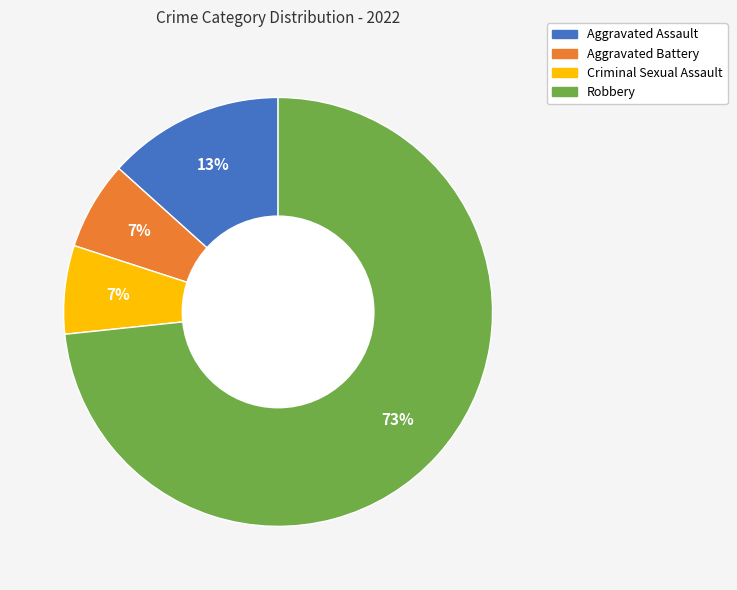

To the nearest percent, what portion does Aggravated Assault represent?

13%